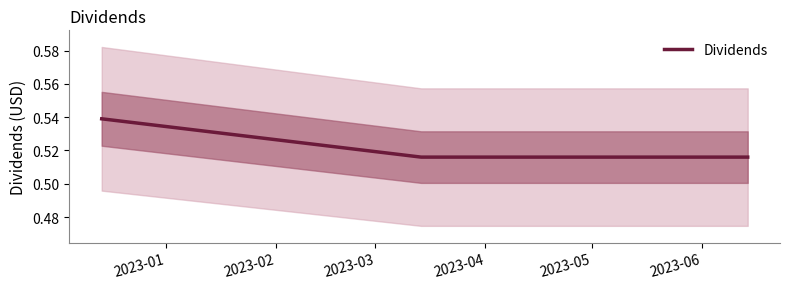

Rank the categories by value from highest to lowest.

2023-01, 2023-02, 2023-03